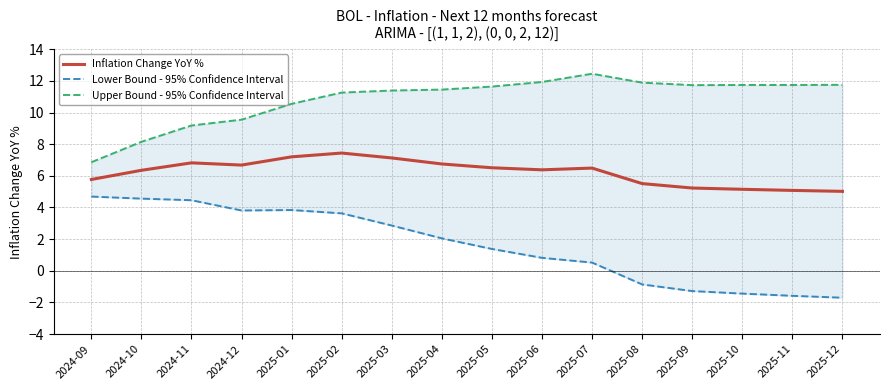

List the labels in order of Upper Bound - 95% Confidence Interval value, smallest first.

2024-09, 2024-10, 2024-11, 2024-12, 2025-01, 2025-02, 2025-03, 2025-04, 2025-05, 2025-09, 2025-10, 2025-11, 2025-12, 2025-08, 2025-06, 2025-07